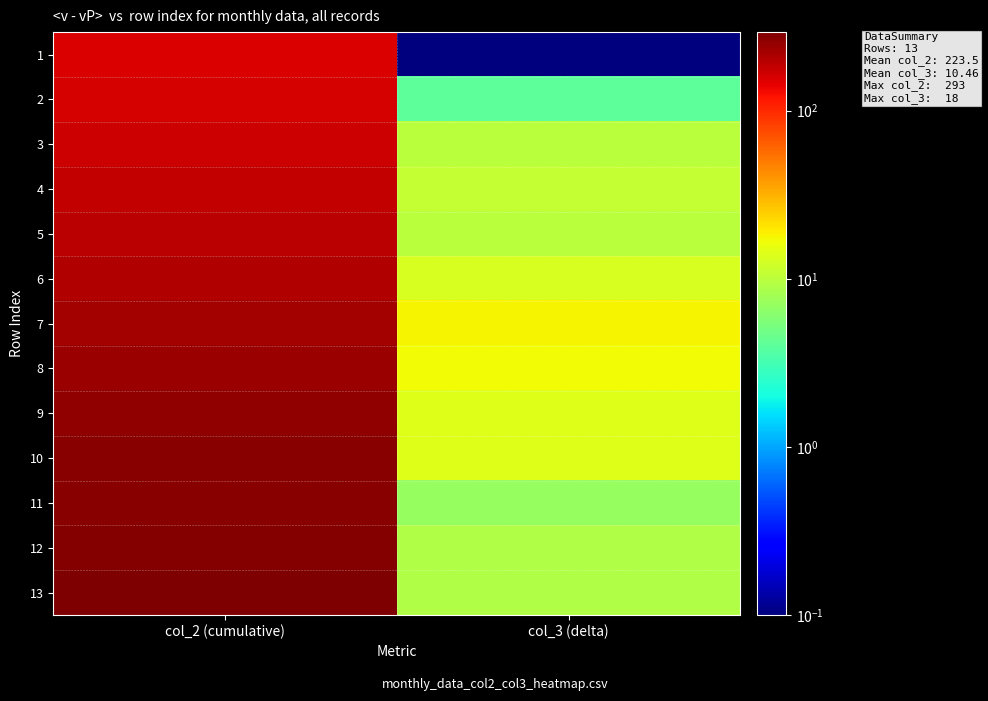

Reading left to right, what are all the values shown in this chart?

row_0: 157.0	0.1
row_1: 161.0	4.0
row_2: 171.0	10.0
row_3: 182.0	11.0
row_4: 192.0	10.0
row_5: 205.0	13.0
row_6: 223.0	18.0
row_7: 240.0	17.0
row_8: 254.0	14.0
row_9: 268.0	14.0
row_10: 275.0	7.0
row_11: 284.0	9.0
row_12: 293.0	9.0